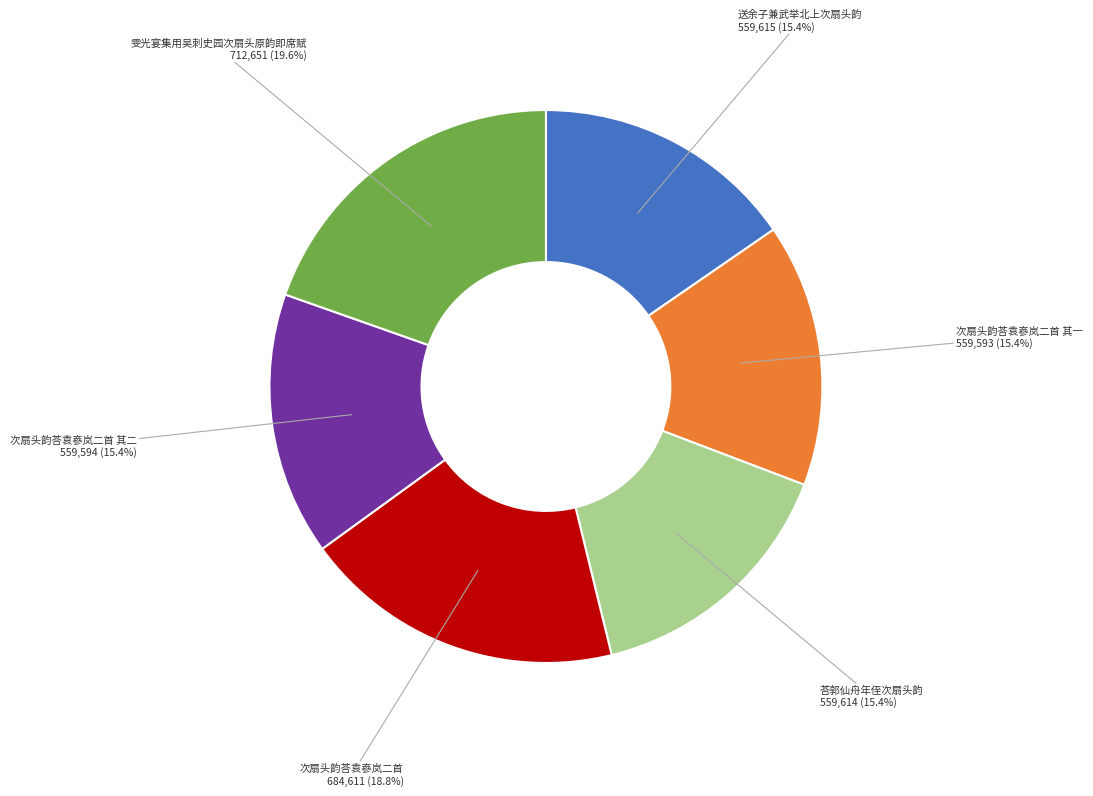

What is the ratio of the value at 荅郭仙舟年侄次扇头韵 to the value at 送余子兼武举北上次扇头韵?

1.0